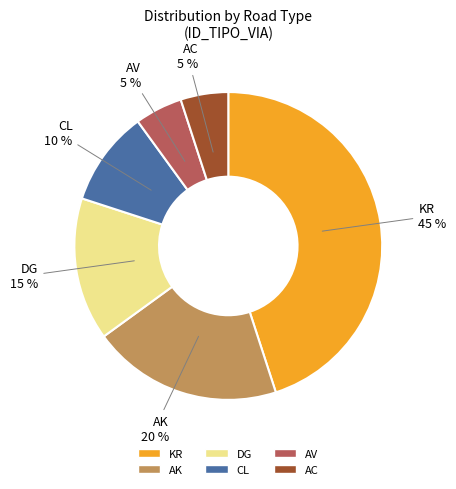

To the nearest percent, what percentage of the pie is AK?

20%